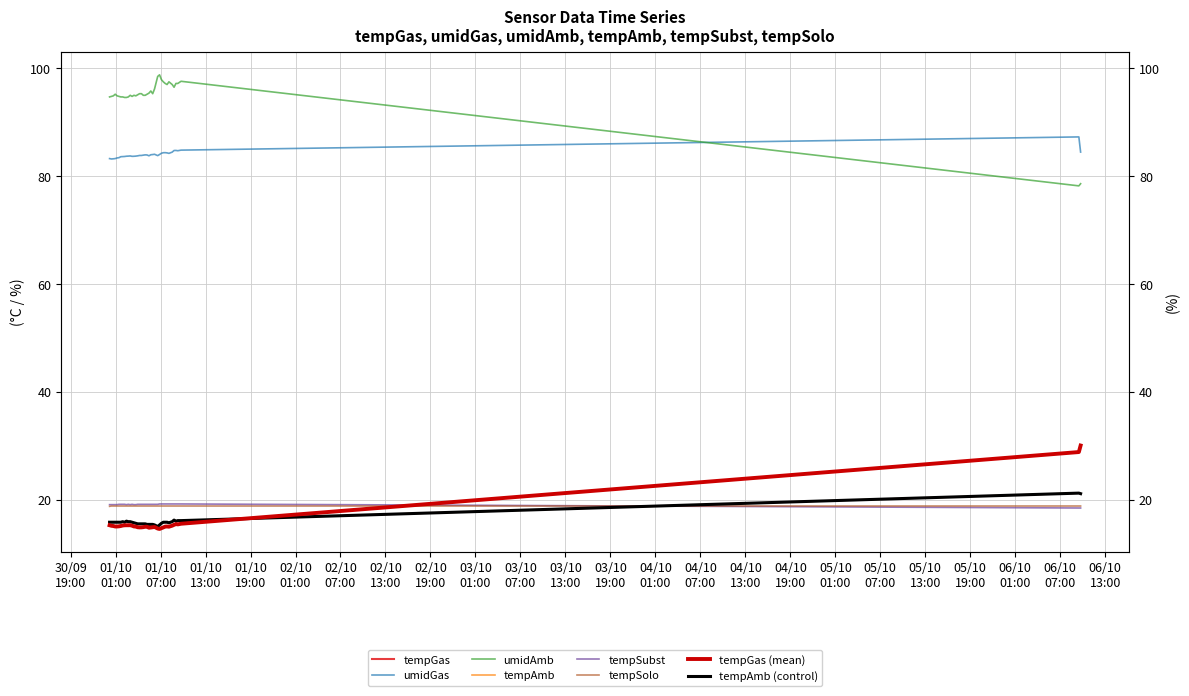

Reading left to right, extract all data points from this chart.

tempGas: 15.2	15.1	15.1	15.0	15.0	15.0	15.1	15.2	15.2	15.2	15.2	15.2	15.2	15.0	15.0	14.9	14.8	14.8	14.9	15.0	15.0	14.8	14.8	14.9	14.9	14.6	14.6	14.7	14.8	15.0	15.0	15.0	15.2	15.3	15.5	15.4	15.5	28.8	30.0
umidGas: 83.3	83.2	83.2	83.3	83.4	83.4	83.6	83.6	83.7	83.7	83.7	83.8	83.7	83.7	83.7	83.8	83.8	83.8	83.9	84.0	83.9	83.8	84.0	84.0	84.1	83.8	84.0	84.2	84.3	84.4	84.3	84.2	84.5	84.8	84.8	84.7	84.8	87.3	84.5
umidAmb: 94.7	94.8	94.9	95.2	94.9	94.8	94.7	94.7	94.6	94.6	94.7	95.0	94.8	95.0	94.9	95.1	95.3	95.3	95.0	95.0	95.2	95.4	95.8	95.3	96.2	98.5	98.8	97.9	97.5	97.2	97.0	97.5	97.0	96.5	97.2	97.2	97.6	78.2	78.6
tempAmb: 15.8	15.8	15.8	15.8	15.8	15.8	15.8	15.9	15.8	16.0	15.9	15.9	15.8	15.7	15.6	15.5	15.5	15.5	15.5	15.5	15.4	15.4	15.4	15.4	15.3	15.0	15.3	15.6	15.8	15.8	15.8	15.7	15.9	16.2	16.0	16.1	16.1	21.2	21.1
tempSubst: 19.1	19.1	19.1	19.1	19.1	19.1	19.1	19.1	19.1	19.1	19.1	19.1	19.1	19.1	19.1	19.1	19.1	19.1	19.1	19.1	19.1	19.1	19.1	19.1	19.1	19.1	19.2	19.2	19.2	19.2	19.2	19.2	19.2	19.2	19.2	19.2	19.2	18.4	18.4
tempSolo: 18.8	18.8	18.8	18.8	18.8	18.8	18.8	18.8	18.8	18.8	18.8	18.8	18.8	18.8	18.8	18.8	18.8	18.8	18.8	18.8	18.8	18.8	18.8	18.8	18.8	18.8	18.8	18.8	18.8	18.8	18.8	18.8	18.8	18.8	18.8	18.8	18.8	18.8	18.8